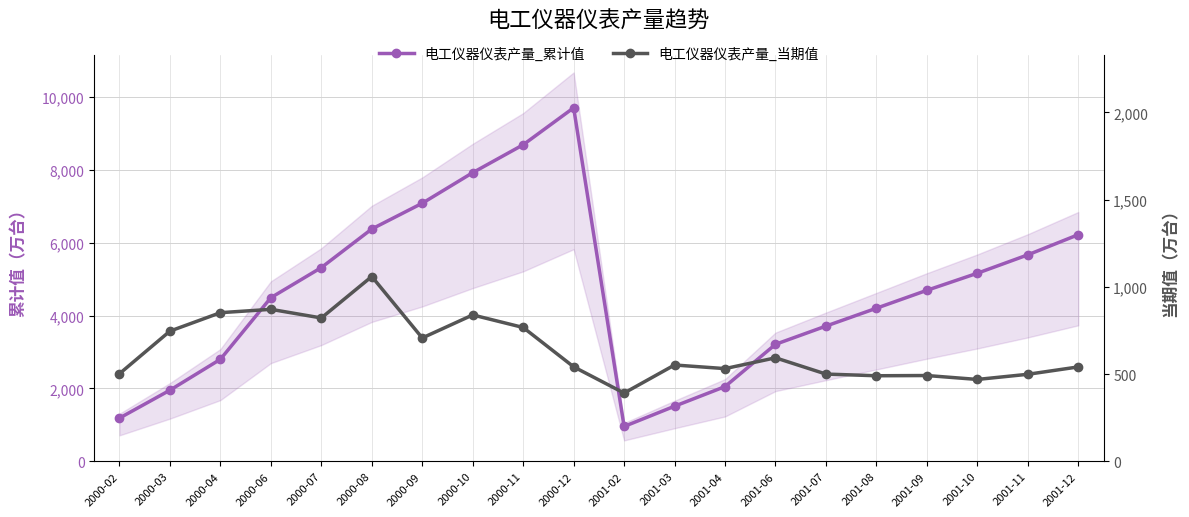

Reading right to left, extract all data points from this chart.

电工仪器仪表产量_累计值: 6219.0	5665.6	5160.8	4692.2	4200.7	3710.3	3210.3	2050.6	1511.8	955.8	9700.5	8686.1	7920.4	7081.4	6374.8	5315.6	4489.5	2799.3	1951.3	1186.1
电工仪器仪表产量_当期值: 541.0	498.8	469.2	491.7	490.4	500.0	593.2	531.3	552.1	391.2	541.5	767.1	839.0	707.0	1059.2	821.6	871.1	851.9	746.2	502.1